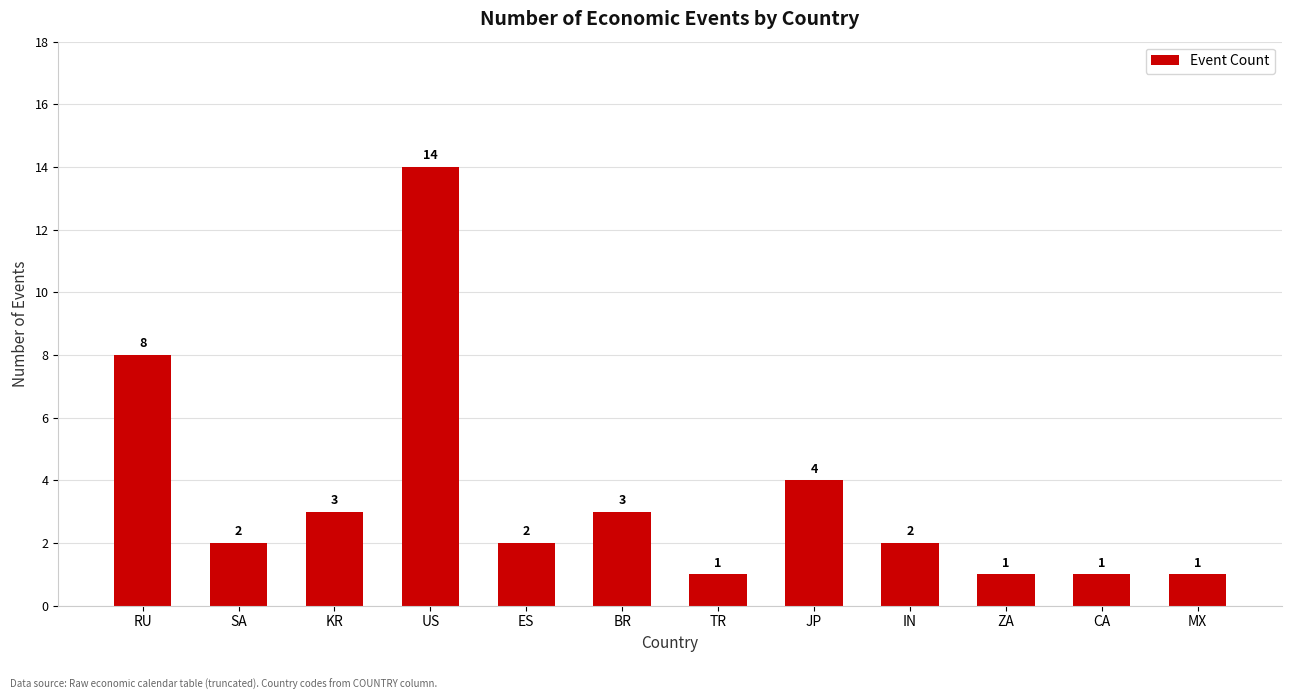

Is it true that the value at MX is 1?

True